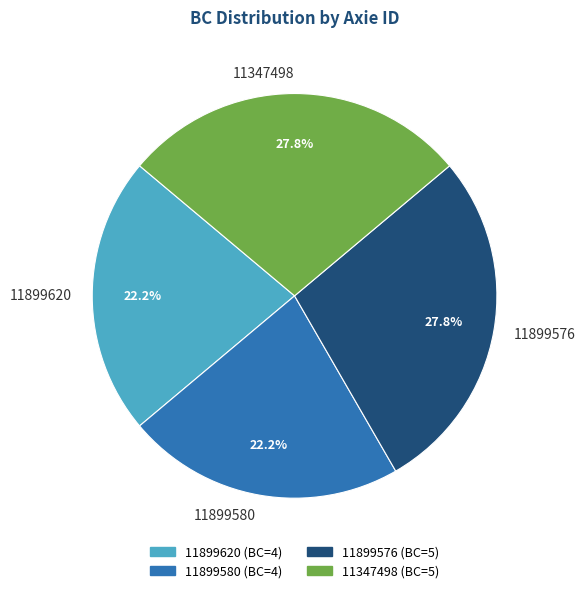

What is the total percentage of 11899580 and 11347498?

50.0%